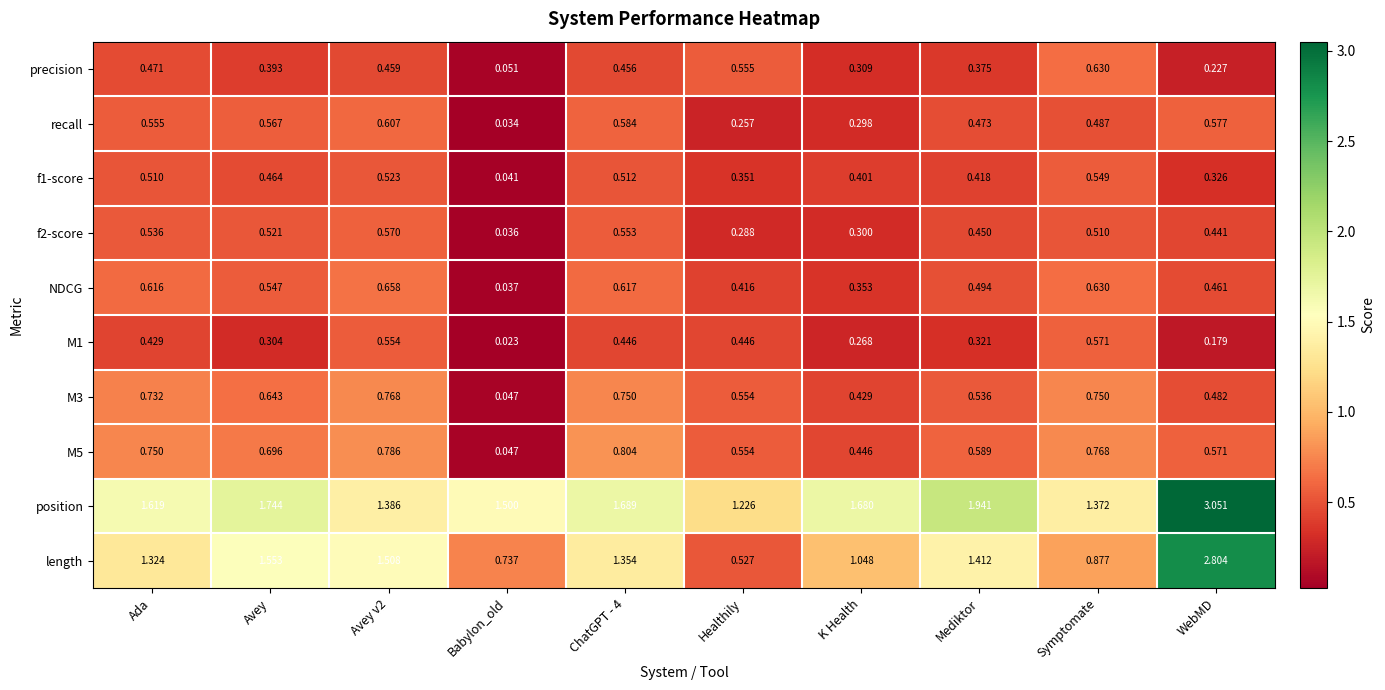

Rank the series by their maximum value, from lowest to highest.

f1-score, f2-score, M1, recall, precision, NDCG, M3, M5, length, position